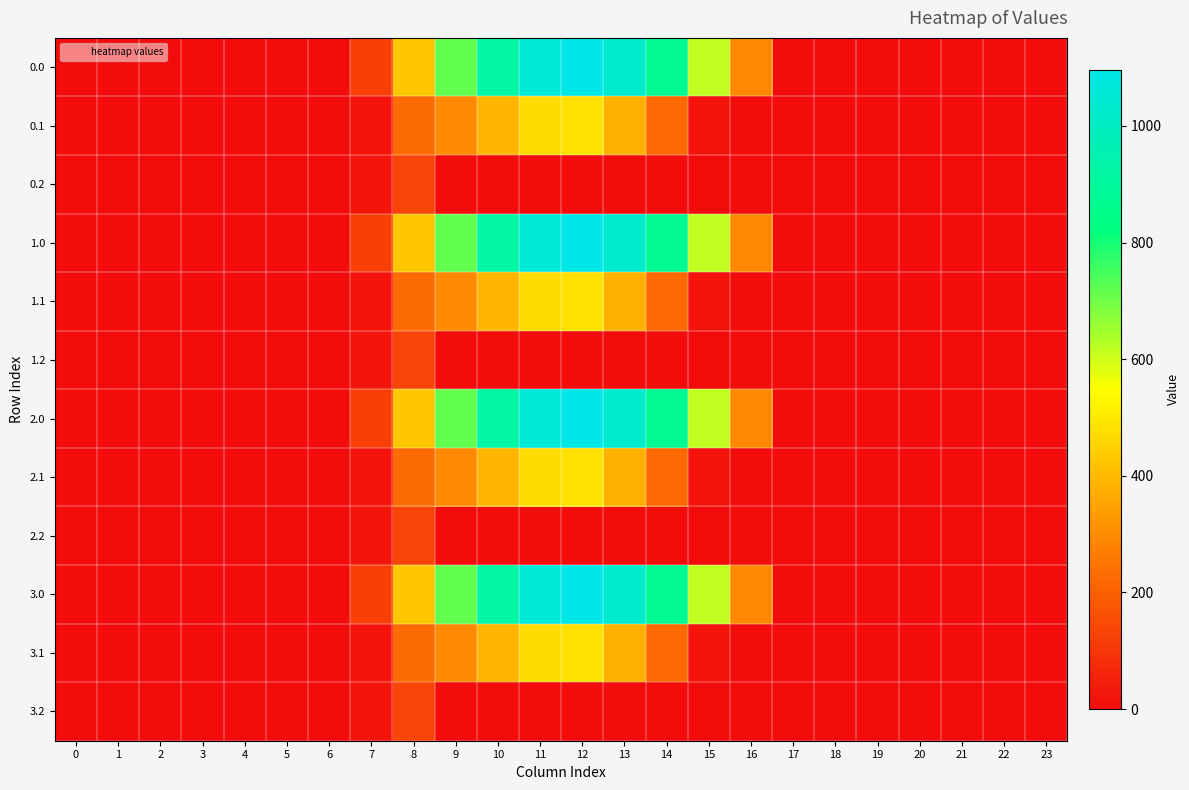

At which category does the chart reach its peak across all series?

12